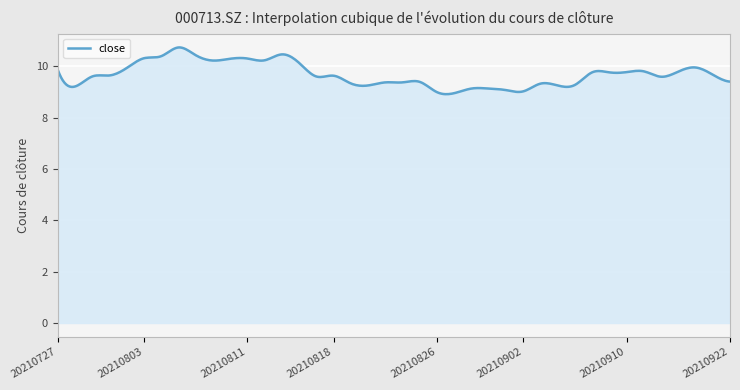

Does the chart have visible grid lines?

Yes